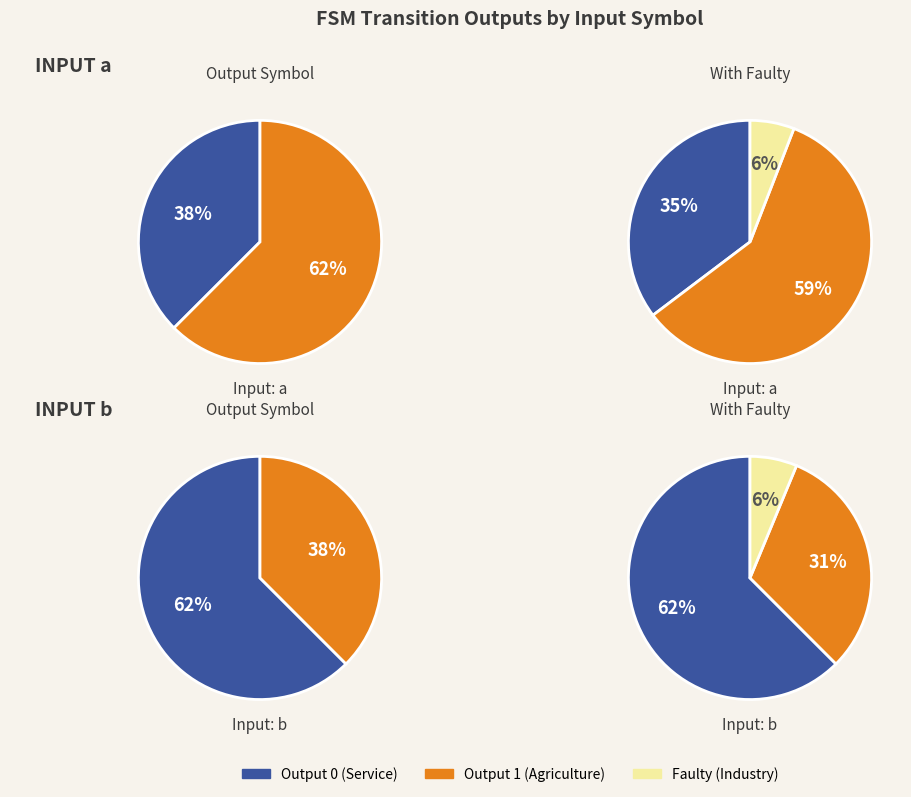

True or false: b accounts for 55% of the total.

False